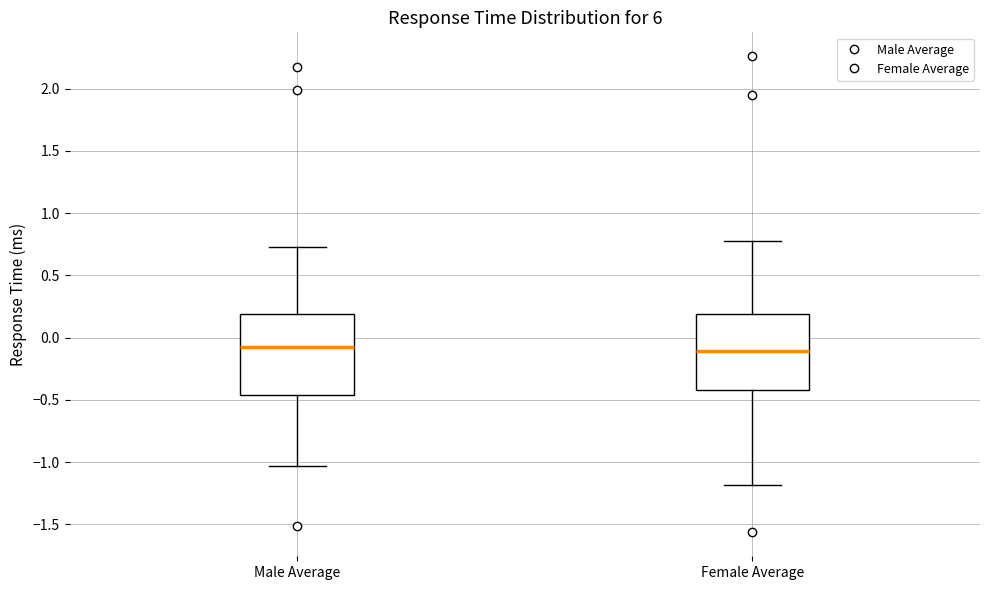

Where is the upper edge of the box for Female Average on the y-axis? The values are not printed on the chart, so give them approximately, as read against the axis.

0.20